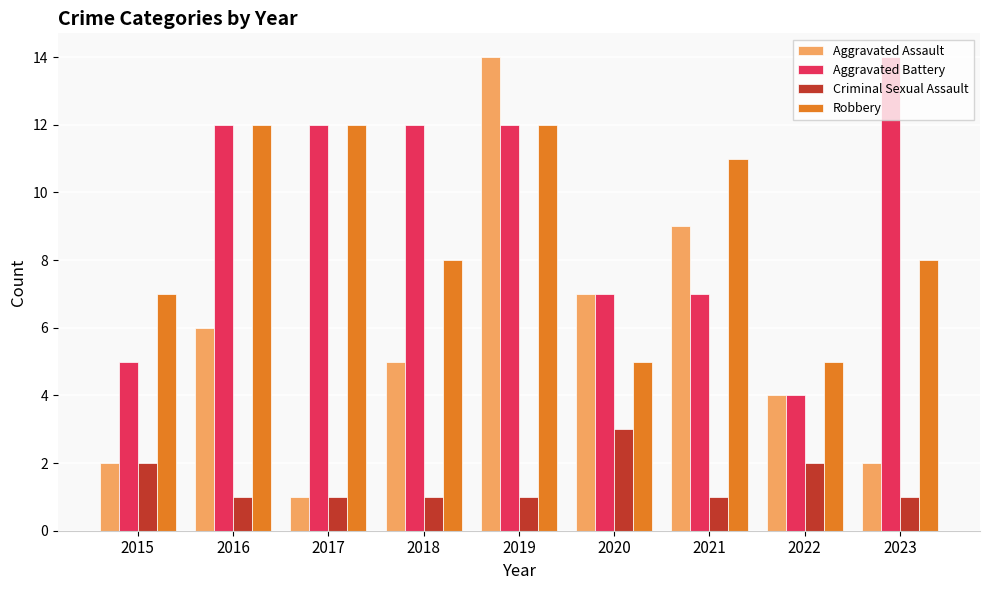

What is the total value across all series at 2023?

25